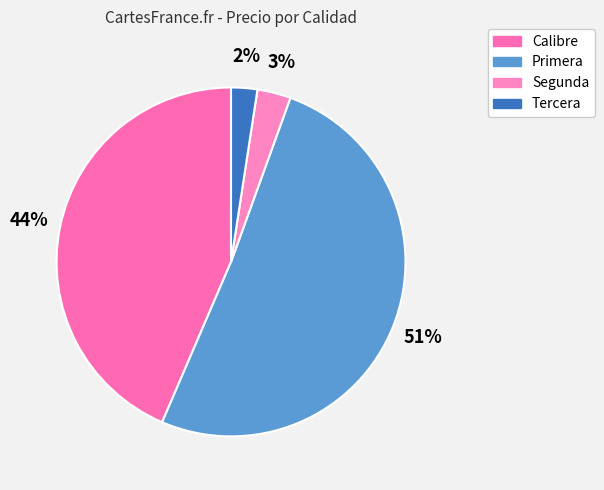

To the nearest percent, what is the difference between the largest and smallest slice percentages?

49%